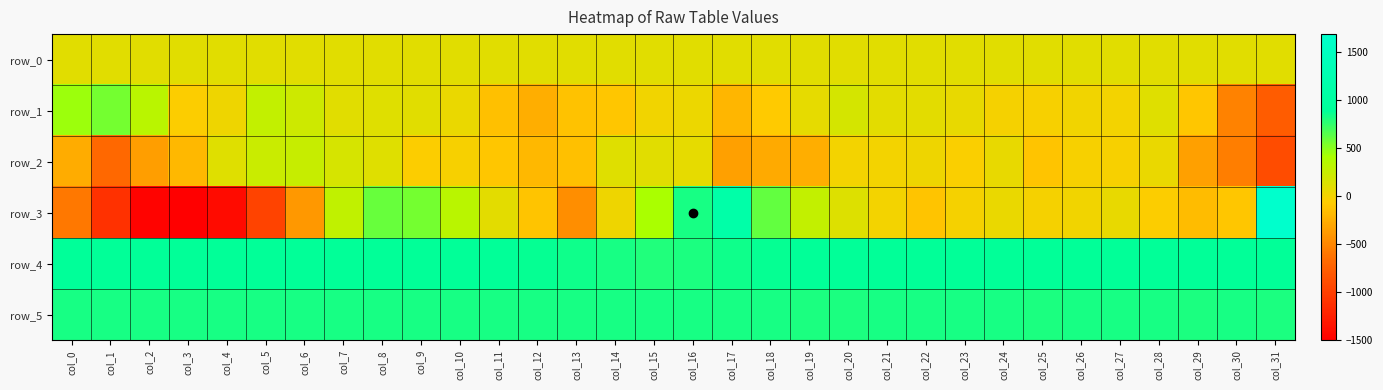

Count the number of data series in this chart.

6